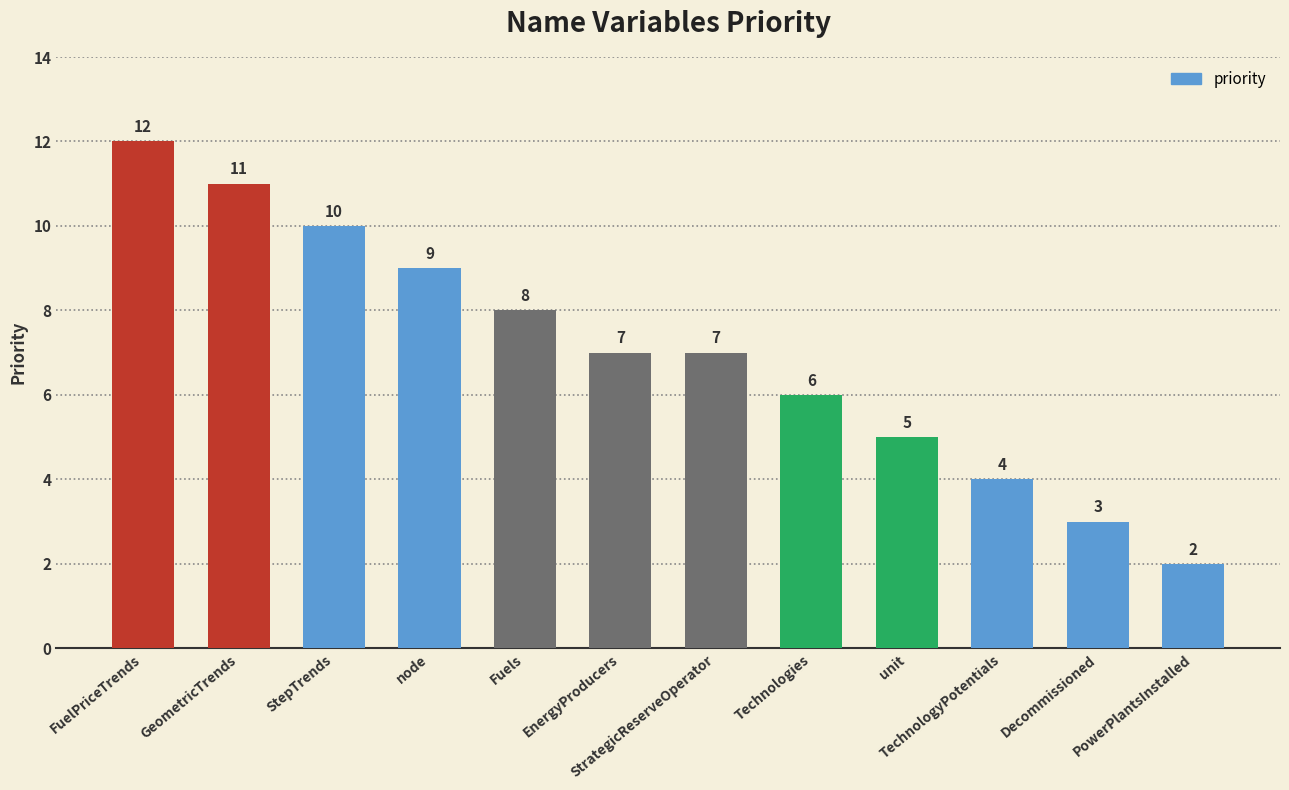

Between FuelPriceTrends and Decommissioned, which is larger?

FuelPriceTrends